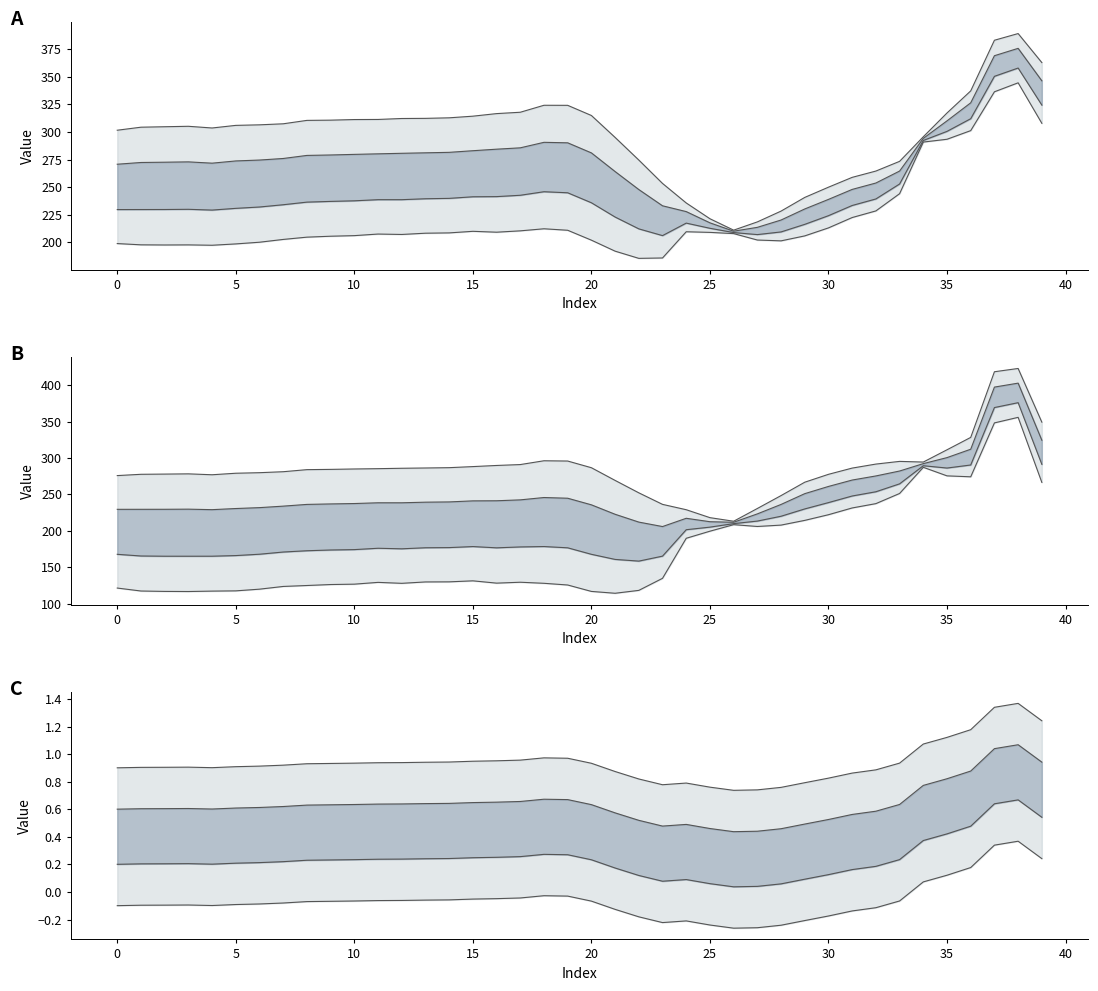

Read the inner lower value at 16.

0.3